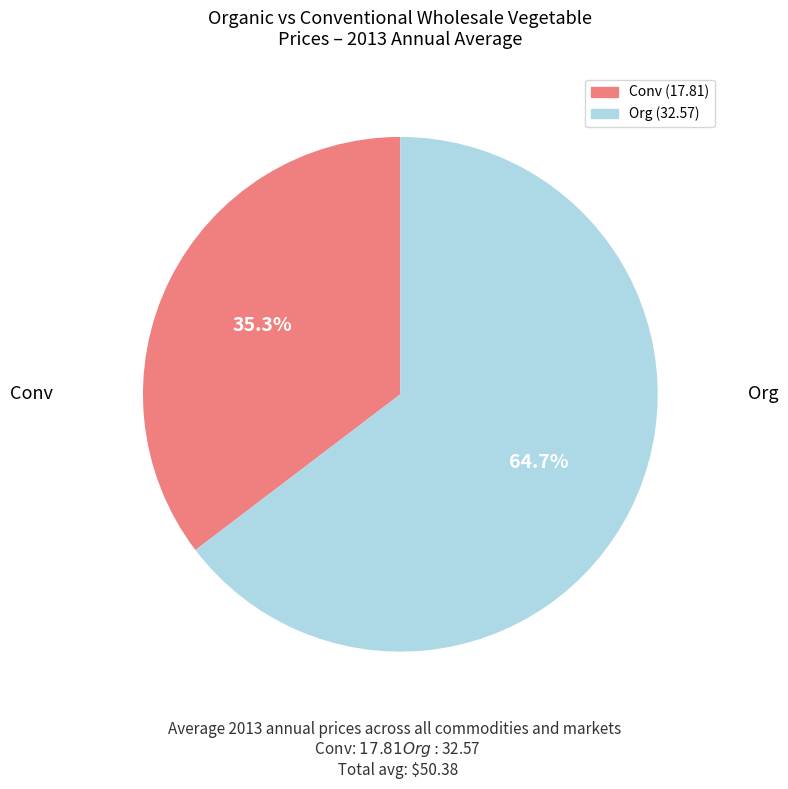

Which slice is the smallest?

Conv